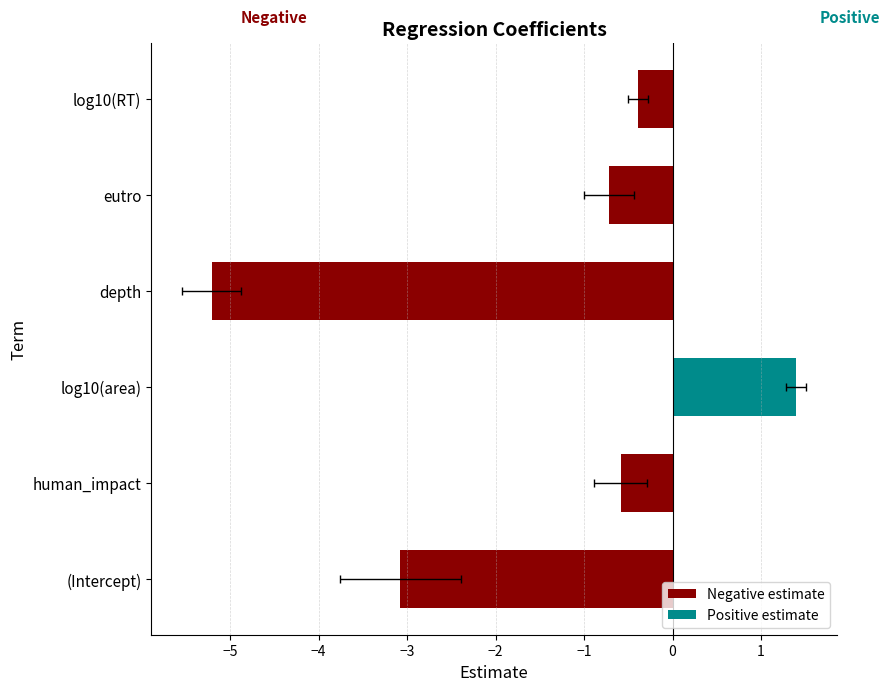

True or false: the data shows -7.7 at depth.

False